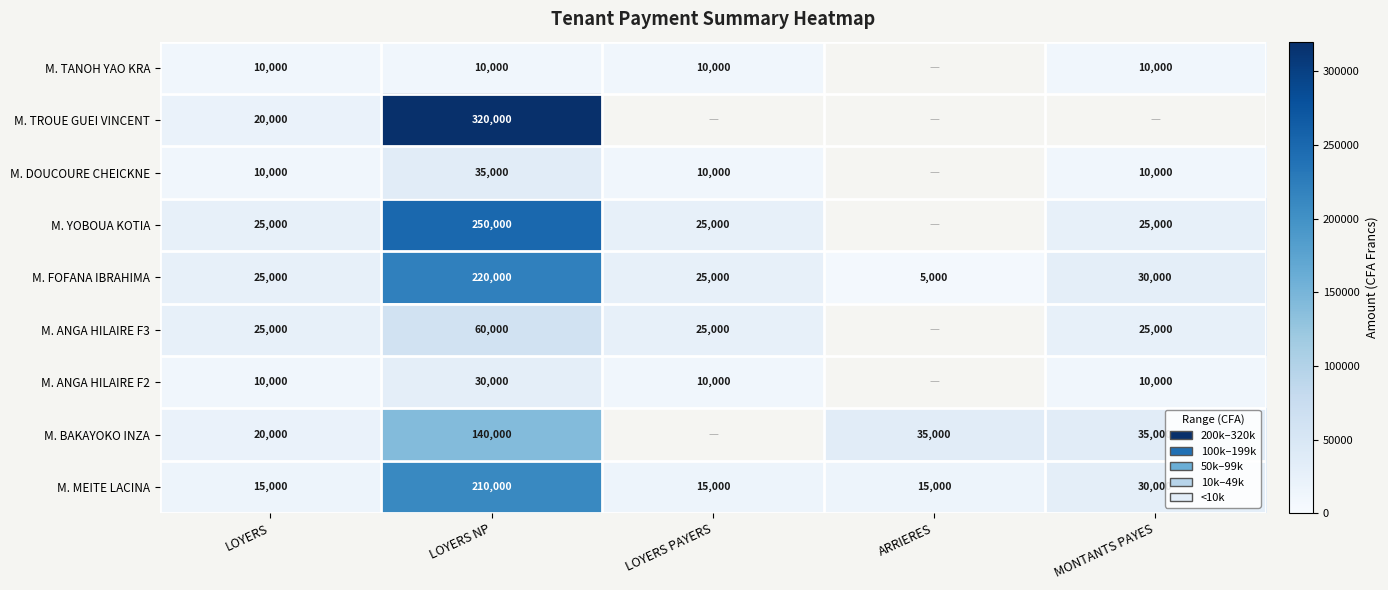

What is the difference between the highest and lowest values at LOYERS NP?

310000